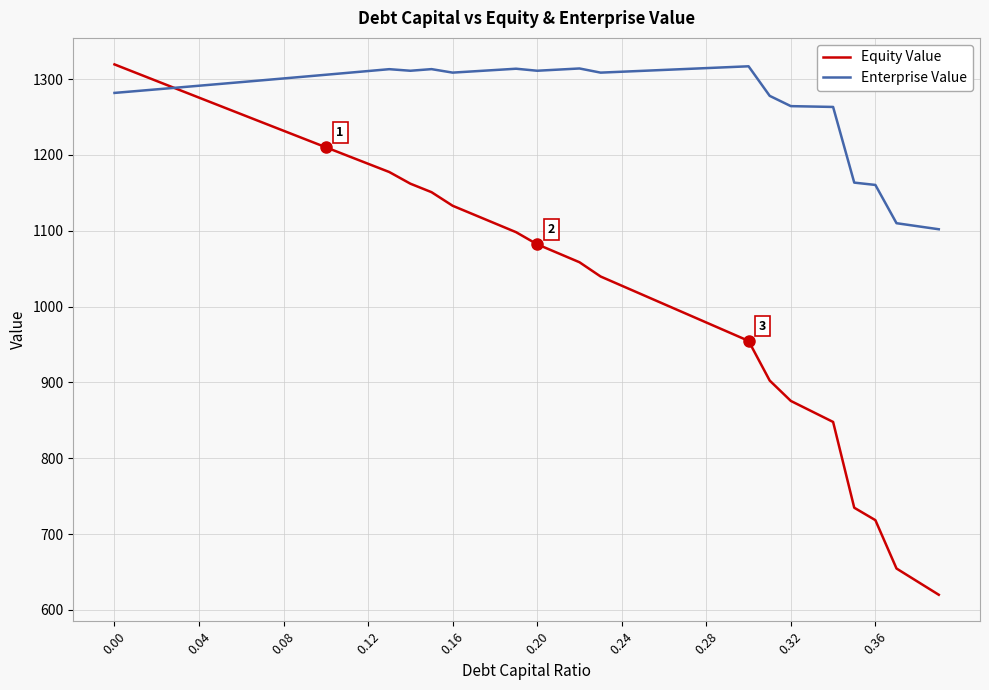

What is the maximum value shown in the chart?

1319.5